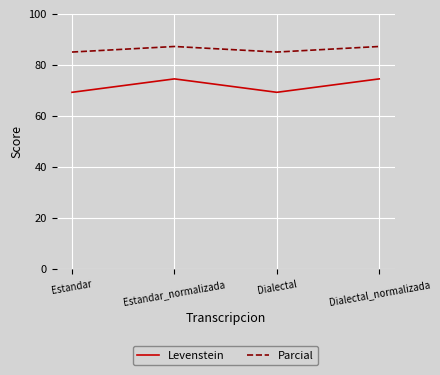

Read the Parcial value at Dialectal_normalizada.

87.2